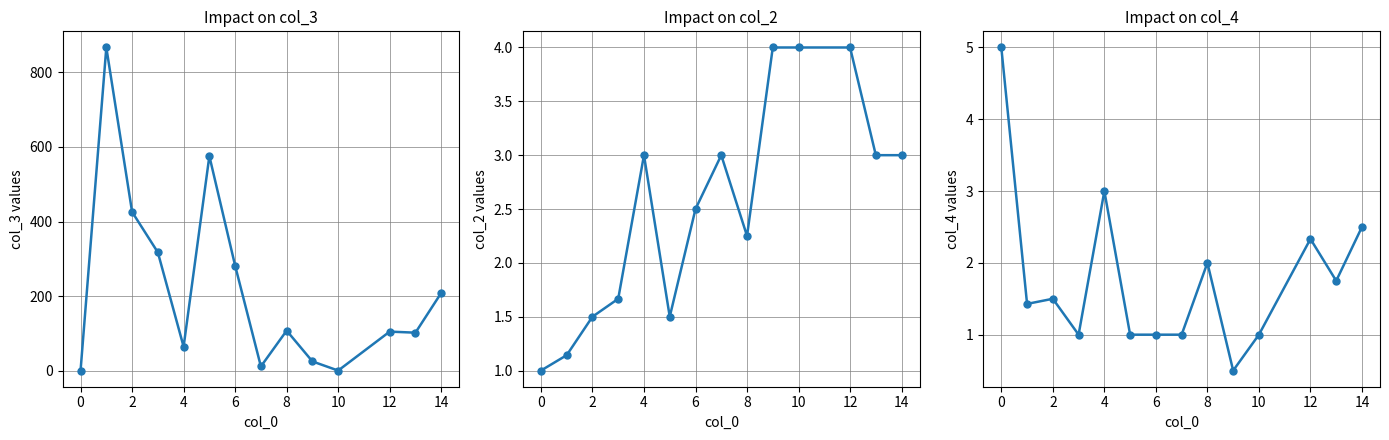

What is the sum of all col_2 values?

35.6